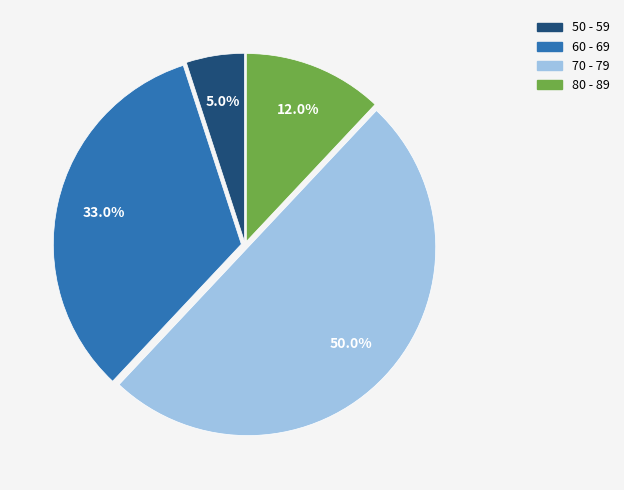

How many segments does this pie chart have?

4